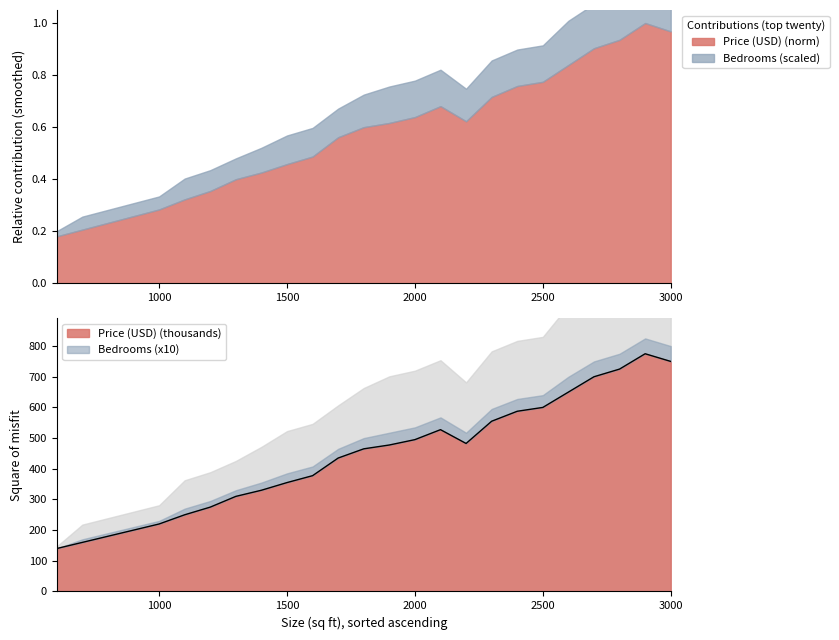

What is the value of the 11th point from the left?

377.5